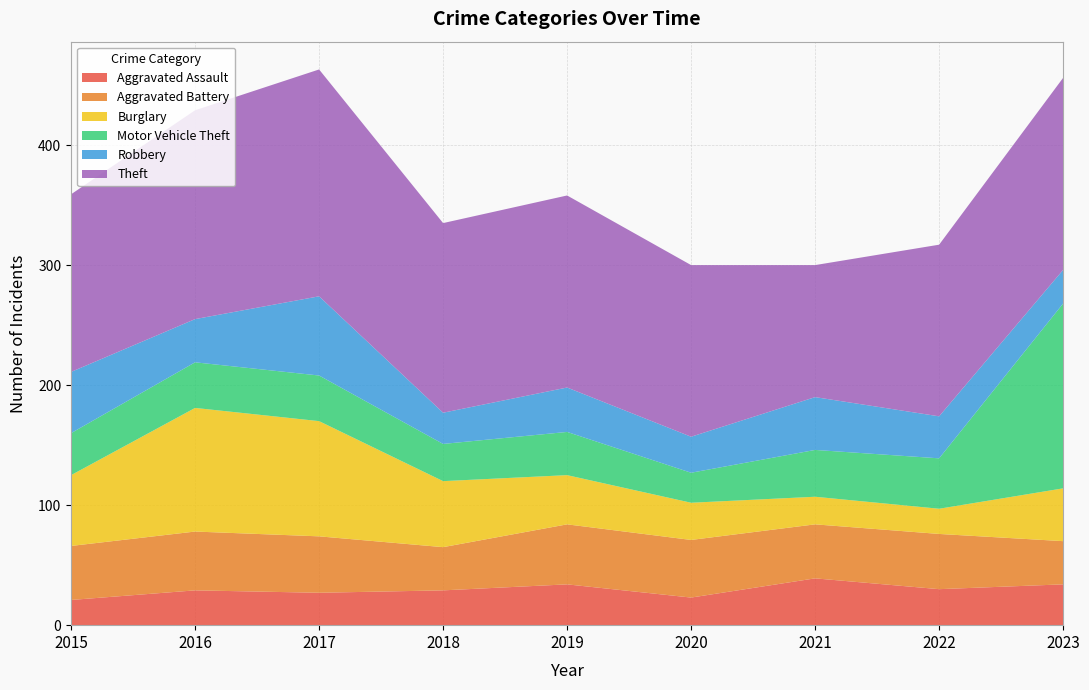

Reading right to left, what are all the values shown in this chart?

Aggravated Assault: 2023=34	2022=30	2021=39	2020=23	2019=34	2018=29	2017=27	2016=29	2015=21
Aggravated Battery: 2023=36	2022=46	2021=45	2020=48	2019=50	2018=36	2017=47	2016=49	2015=45
Burglary: 2023=44	2022=21	2021=23	2020=31	2019=41	2018=55	2017=96	2016=103	2015=59
Motor Vehicle Theft: 2023=154	2022=42	2021=39	2020=25	2019=36	2018=31	2017=38	2016=38	2015=35
Robbery: 2023=28	2022=35	2021=44	2020=30	2019=37	2018=26	2017=66	2016=36	2015=51
Theft: 2023=160	2022=143	2021=110	2020=143	2019=160	2018=158	2017=189	2016=174	2015=148